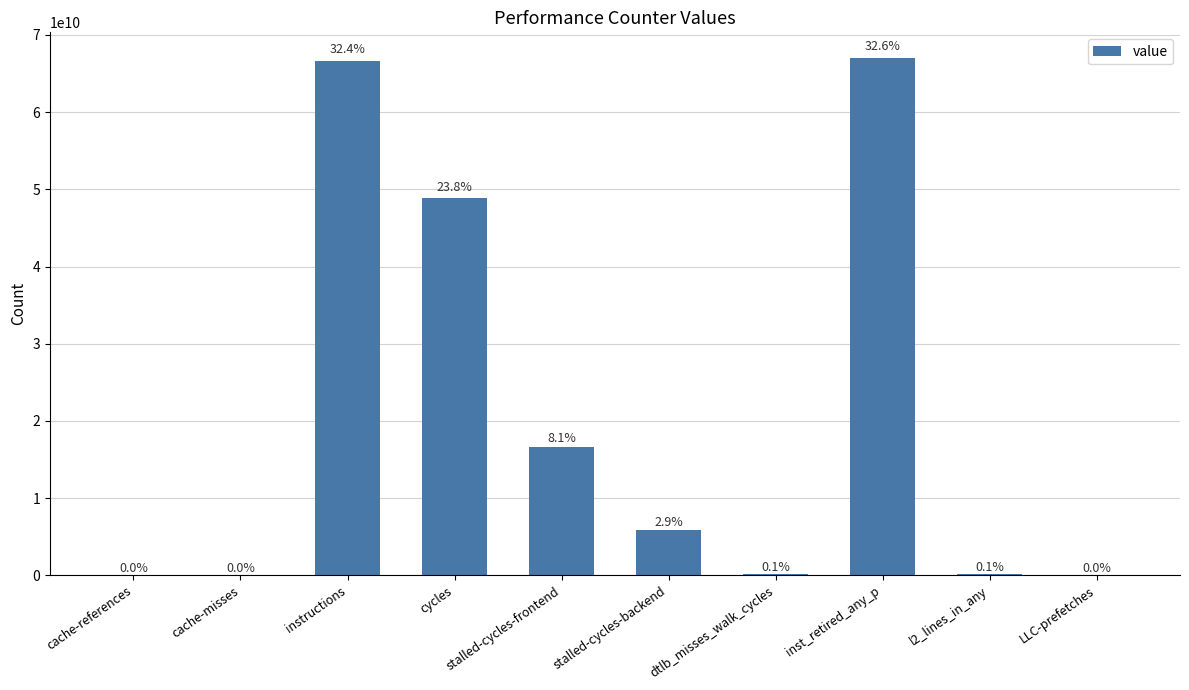

What position from the right is stalled-cycles-frontend?

6